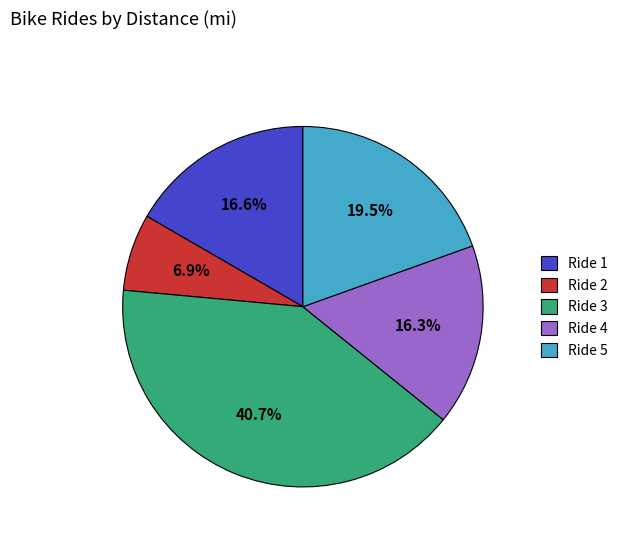

True or false: Ride 3 accounts for 41% of the total.

True